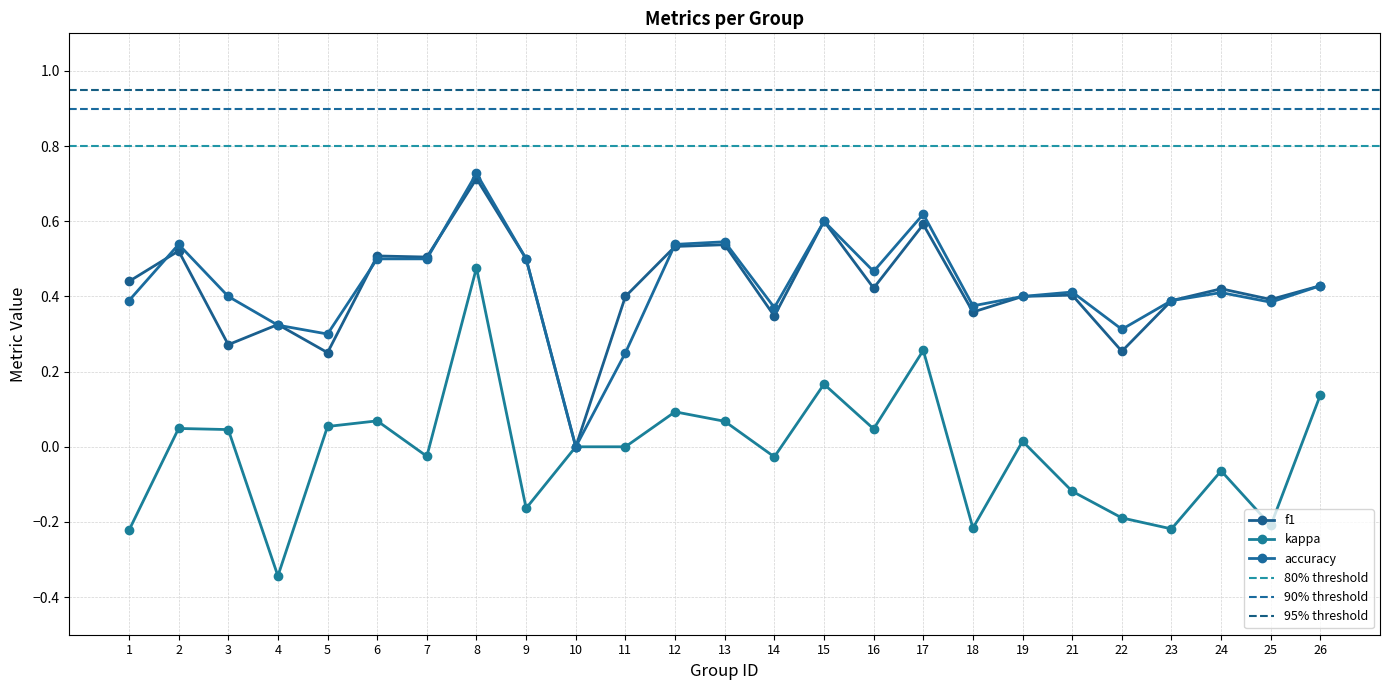

Reading left to right, extract all data points from this chart.

f1: 0.4	0.5	0.3	0.3	0.3	0.5	0.5	0.7	0.5	0.0	0.4	0.5	0.5	0.3	0.6	0.4	0.6	0.4	0.4	0.4	0.3	0.4	0.4	0.4	0.4
kappa: -0.2	0.0	0.0	-0.3	0.1	0.1	-0.0	0.5	-0.2	0.0	0.0	0.1	0.1	-0.0	0.2	0.0	0.3	-0.2	0.0	-0.1	-0.2	-0.2	-0.1	-0.2	0.1
accuracy: 0.4	0.5	0.4	0.3	0.3	0.5	0.5	0.7	0.5	0.0	0.2	0.5	0.5	0.4	0.6	0.5	0.6	0.4	0.4	0.4	0.3	0.4	0.4	0.4	0.4